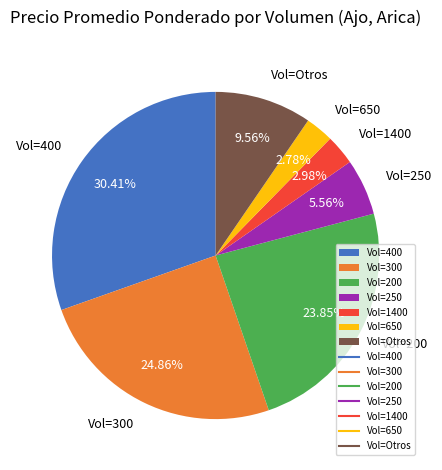

Do Vol=1400 and Vol=300 together represent more than half of the pie?

No